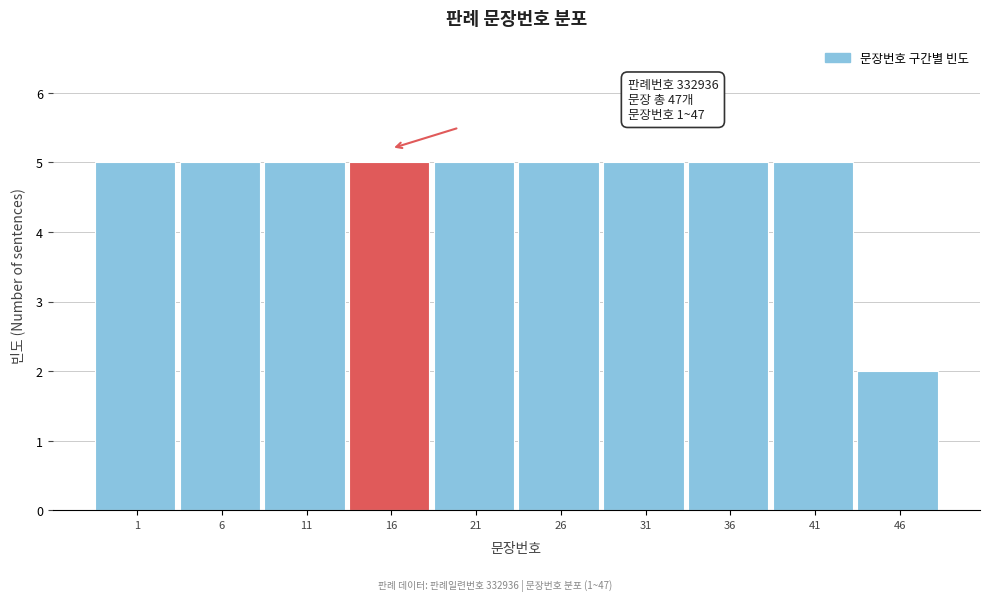

Reading left to right, list all the values displayed in this chart.

5	5	5	5	5	5	5	5	5	2